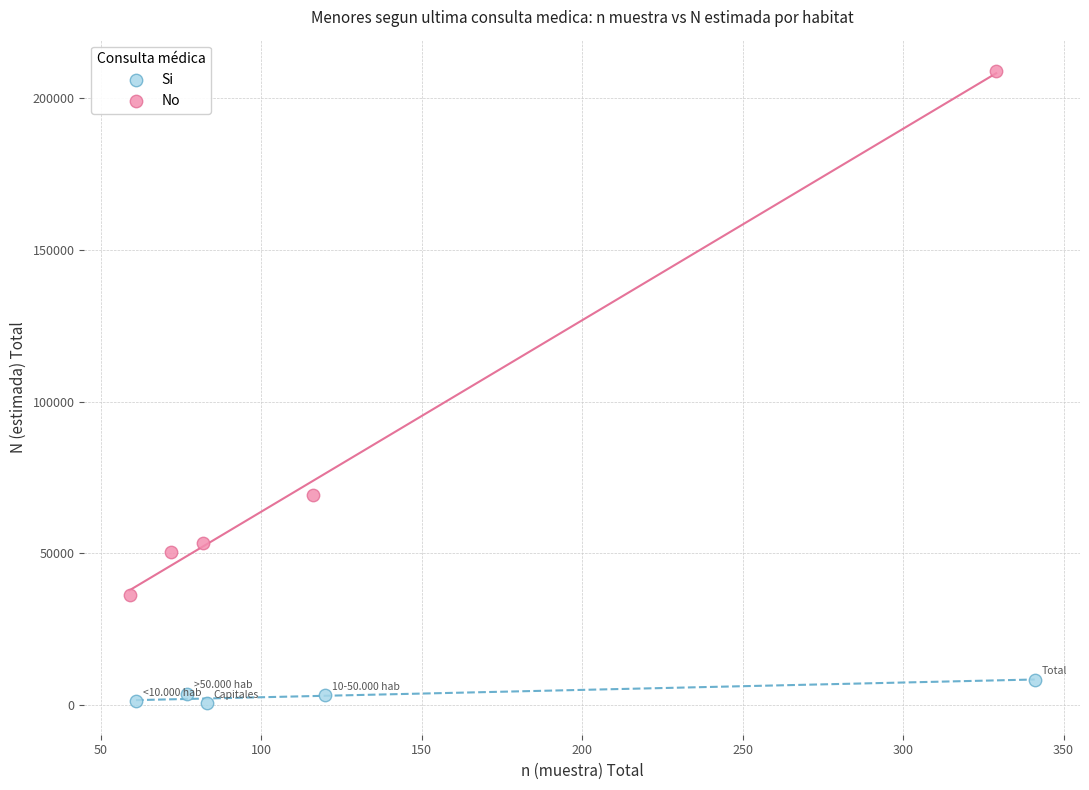

What are all the series names shown in the legend?

Si, No